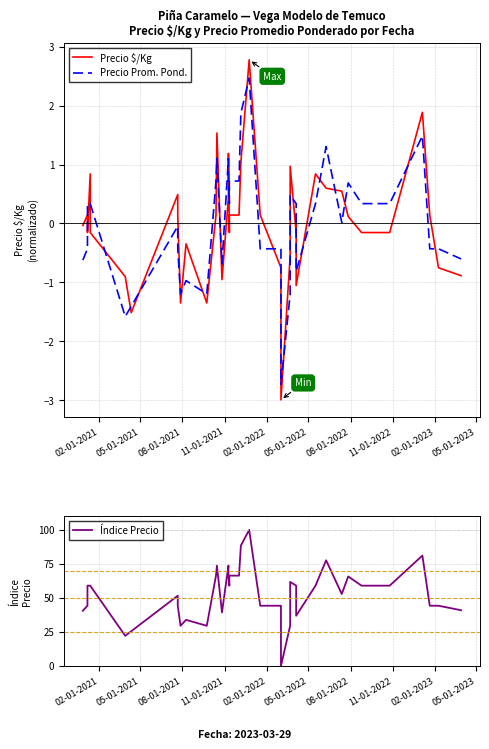

Reading left to right, list all the values displayed in this chart.

Precio $/Kg: -0.0	0.1	-0.2	0.8	-0.2	-0.9	-1.5	0.5	0.1	-1.4	-0.3	-1.4	0.1	1.5	-1.0	0.4	1.2	-0.2	0.1	0.1	1.0	2.8	0.1	-0.8	-3.0	-0.6	1.0	-0.2	0.1	-1.1	0.8	0.6	0.5	0.1	-0.2	-0.2	1.9	0.1	-0.8	-0.9
Precio Prom. Pond.: -0.6	-0.4	0.3	0.3	0.3	-1.6	-1.4	-0.0	-0.4	-1.2	-1.0	-1.2	0.7	1.1	-0.7	1.1	0.7	0.3	0.7	0.7	1.9	2.5	-0.4	-0.4	-2.7	-1.2	0.5	0.3	-0.4	-0.8	0.3	1.3	0.0	0.7	0.3	0.3	1.5	-0.4	-0.4	-0.6
Índice Precio: 40.6	44.3	59.0	59.0	59.0	22.1	25.5	51.6	44.3	29.5	33.9	29.5	66.4	73.8	39.3	73.8	66.4	59.0	66.4	66.4	88.5	100.0	44.3	44.3	0.0	29.5	61.8	59.0	44.3	36.9	59.0	77.7	52.9	65.8	59.0	59.0	81.1	44.3	44.3	40.9